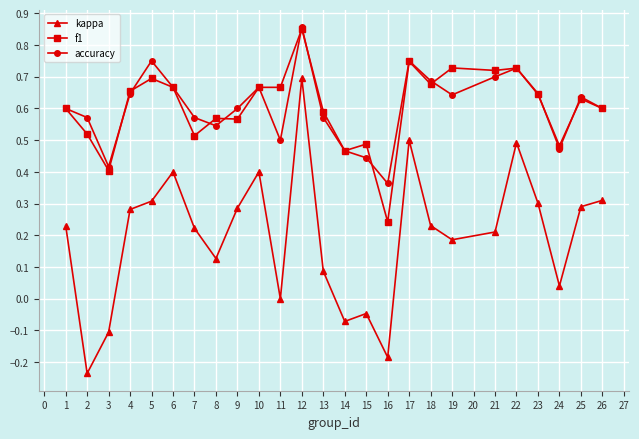

At which category is the sum across all series the highest?

12